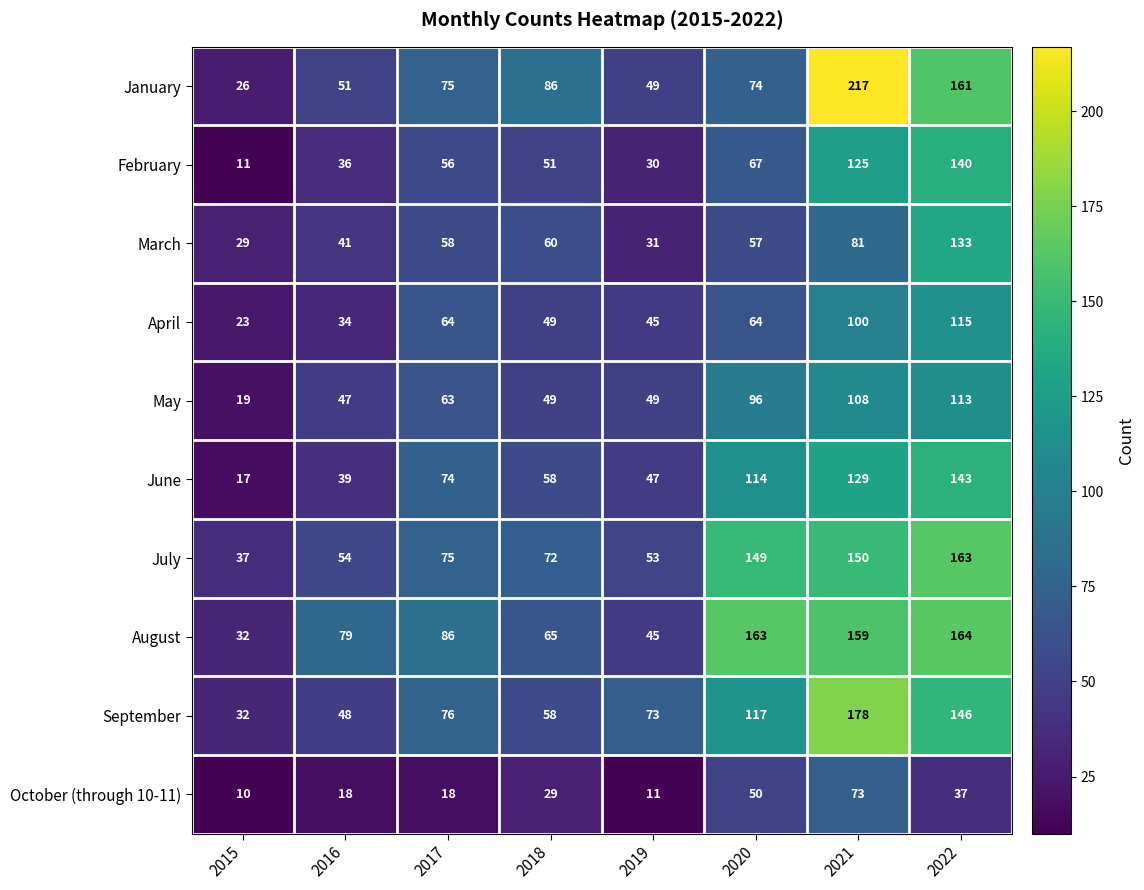

Rank the categories by September value from highest to lowest.

2021, 2022, 2020, 2017, 2019, 2018, 2016, 2015